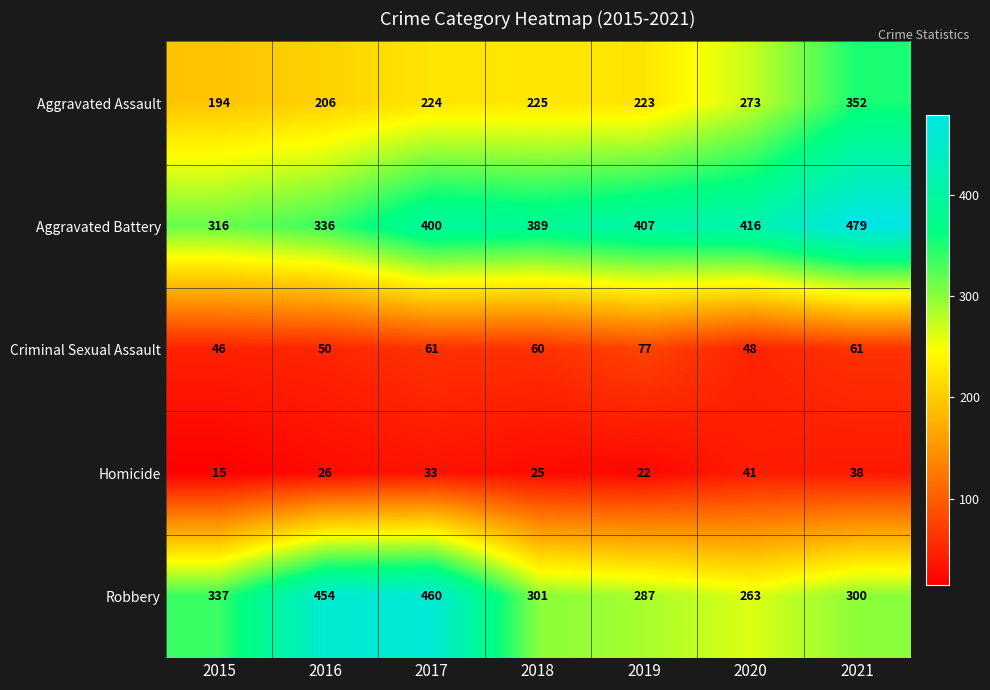

What is the difference between the highest and lowest values at 2018?

364